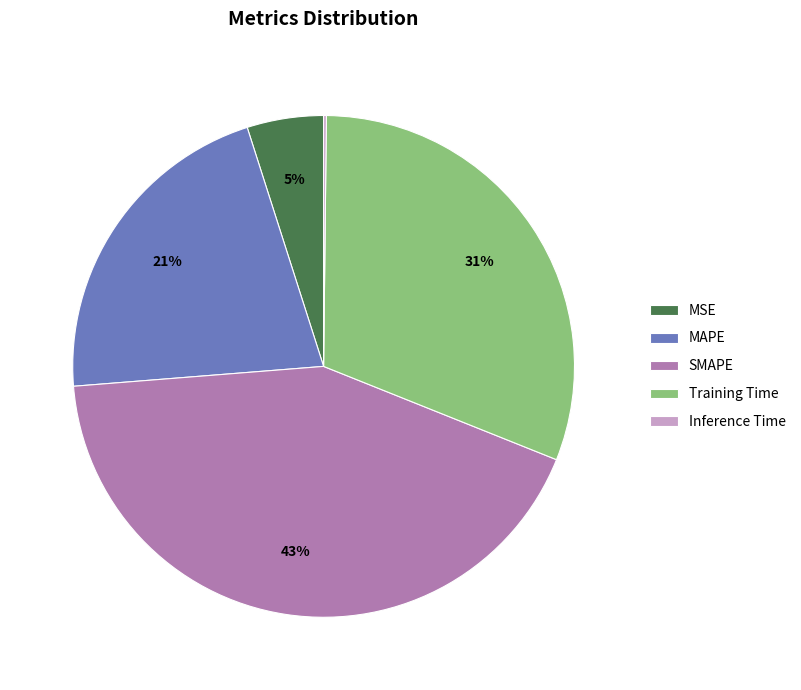

True or false: MSE accounts for 5% of the total.

True